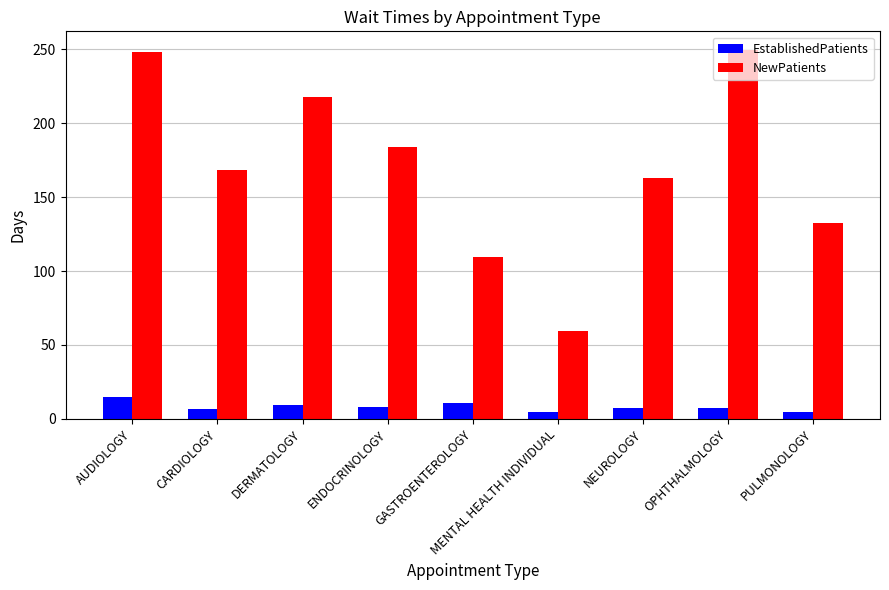

True or false: NewPatients has a value of 45.8 at CARDIOLOGY.

False